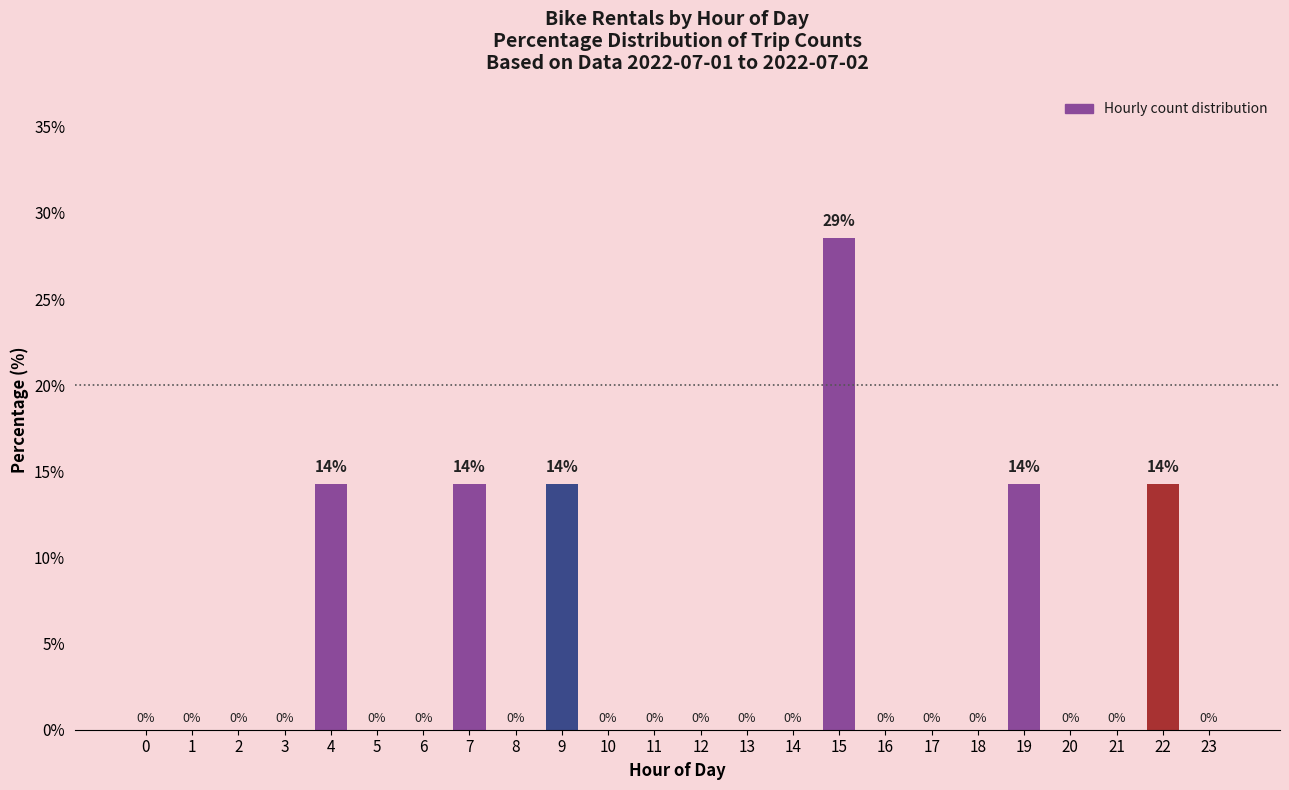

What is the sum of all values?

100.0